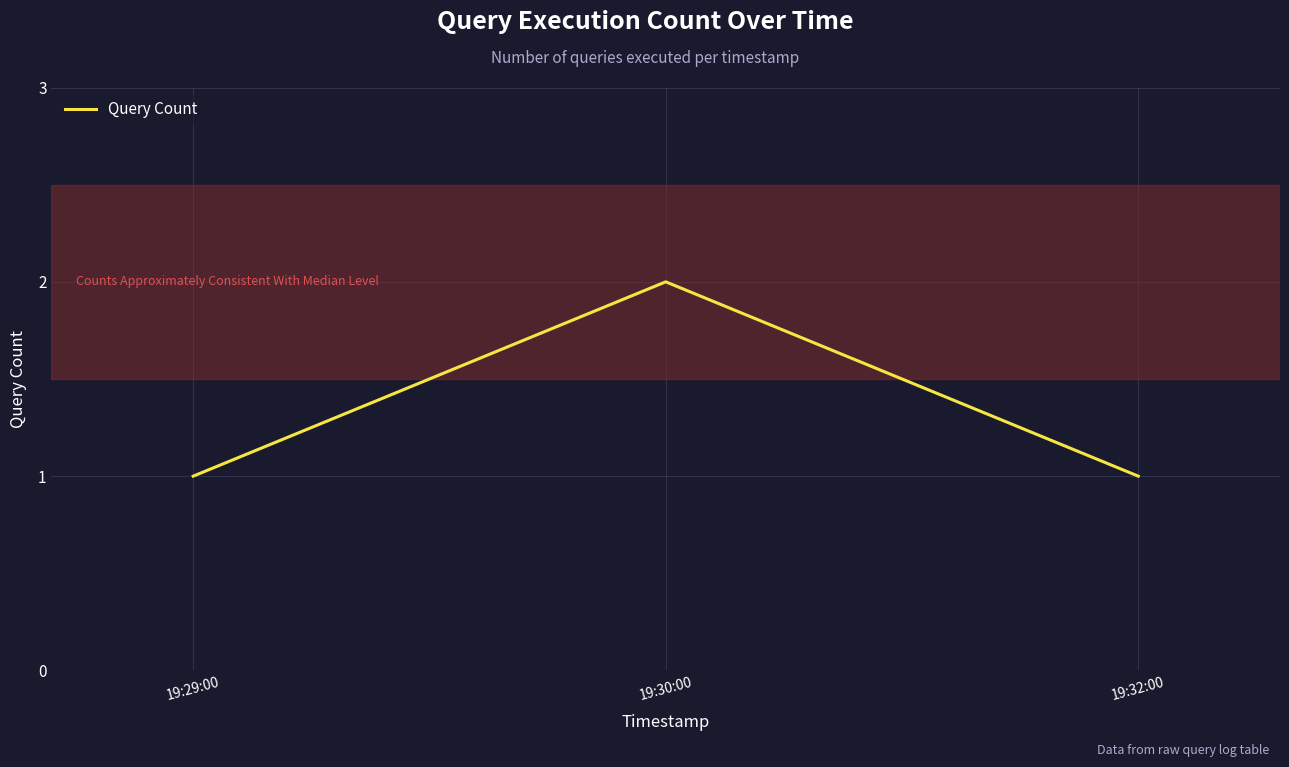

Is it true that the value at 19:32:00 is 0?

False